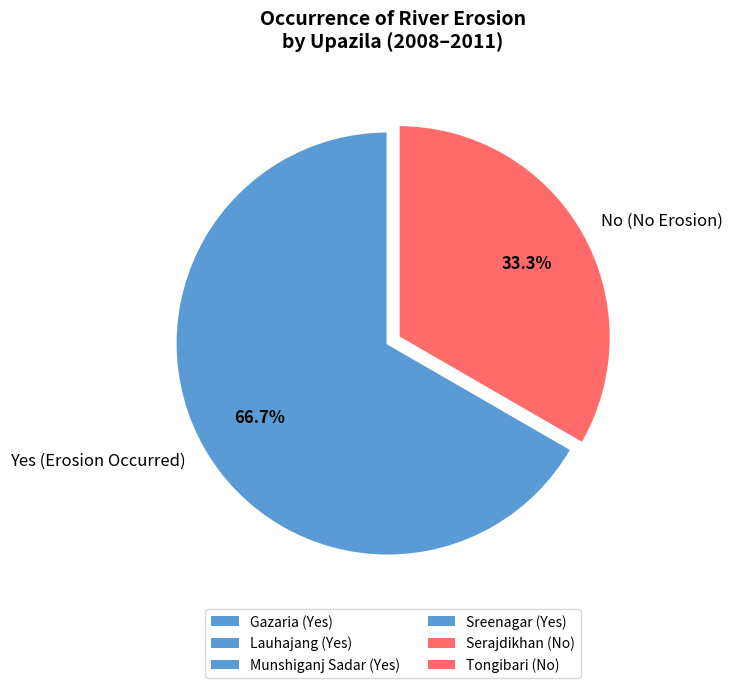

Approximately how many times larger is the value at Yes (Erosion Occurred) compared to No (No Erosion)?

2.0